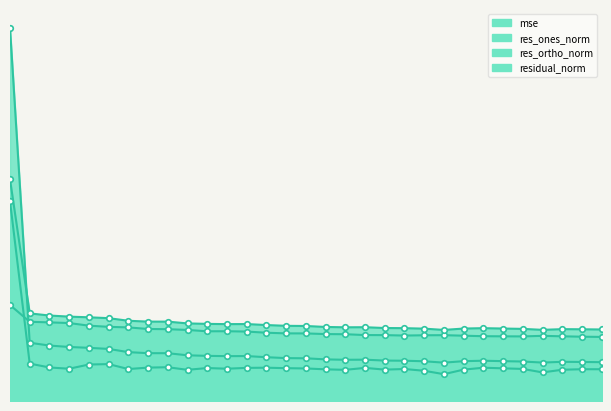

What is the difference between the maximum and minimum values in the mse series?

2540.1